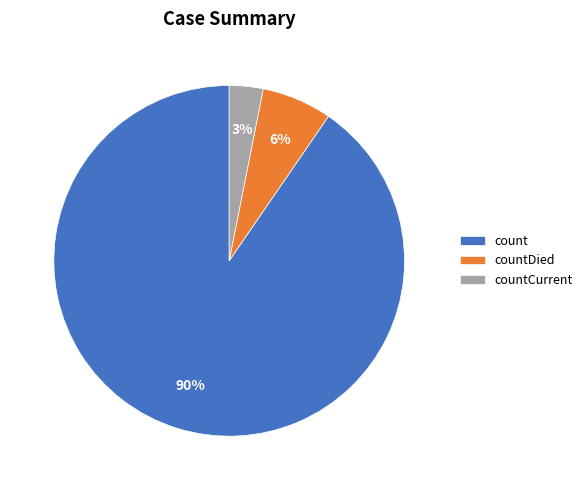

How many segments does this pie chart have?

3